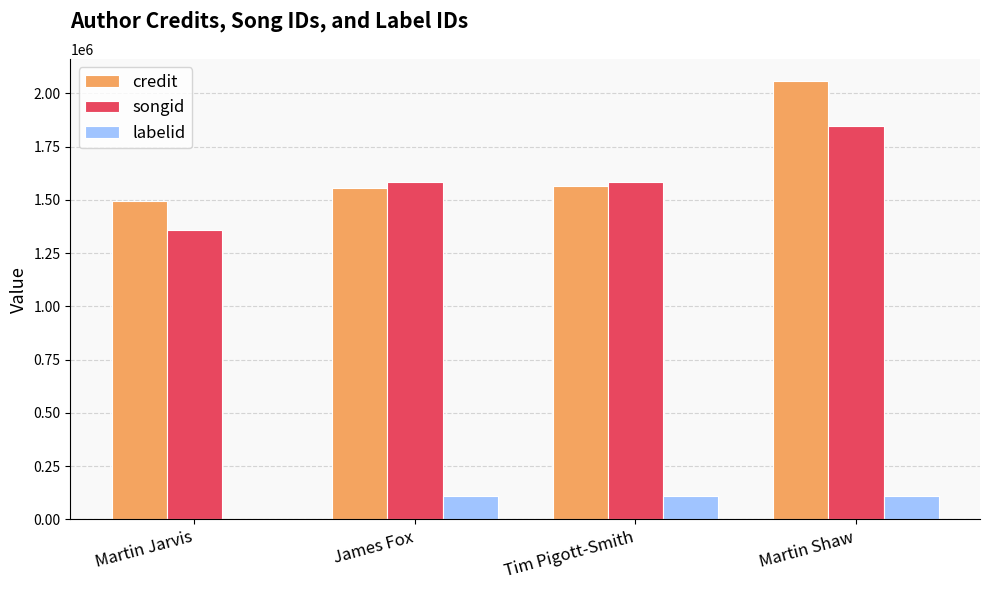

What is the spread (max minus min) of values at Tim Pigott-Smith?

1475341